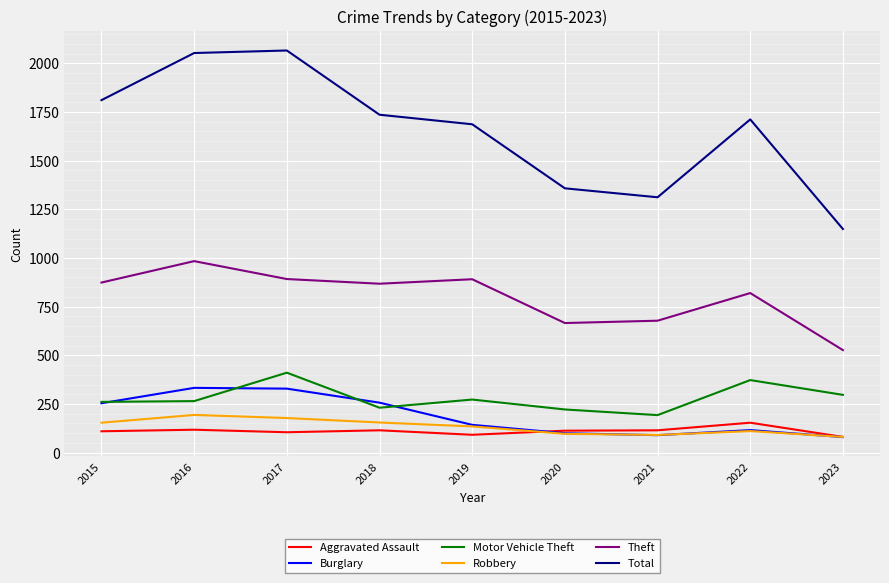

What are all the series names shown in the legend?

Aggravated Assault, Burglary, Motor Vehicle Theft, Robbery, Theft, Total